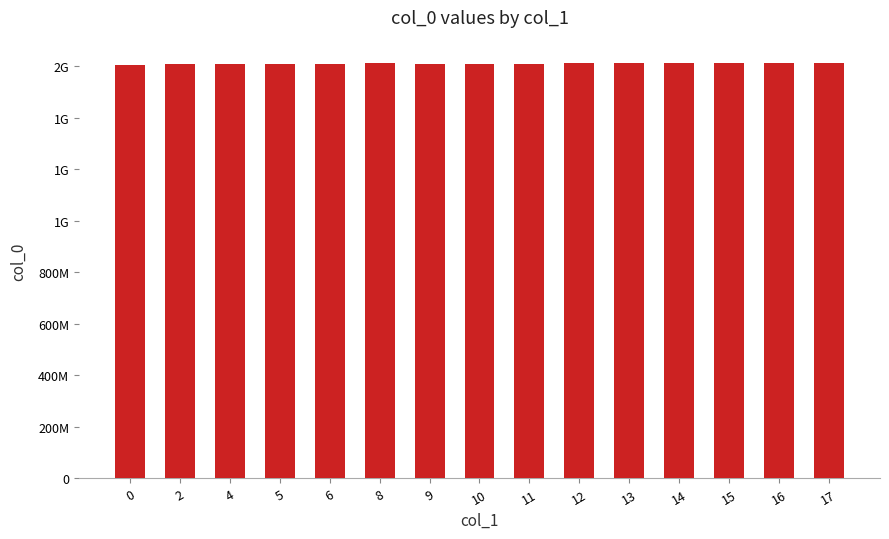

The chart shows a value of 1610118137.3 at 11. True or false?

True